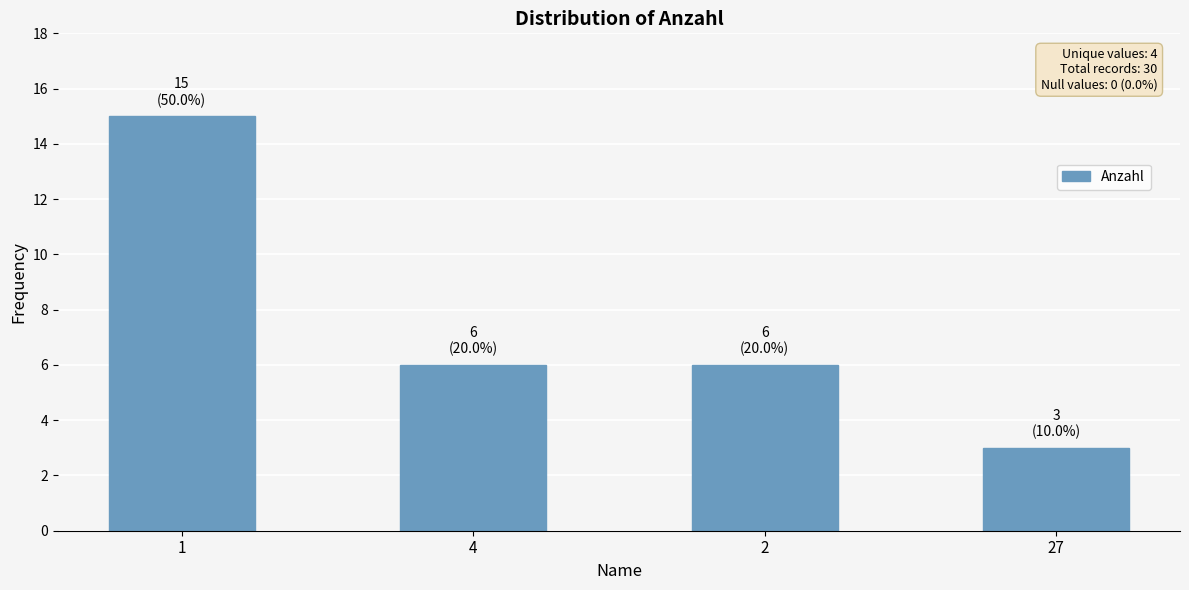

The value at 27 is 3. True or false?

True